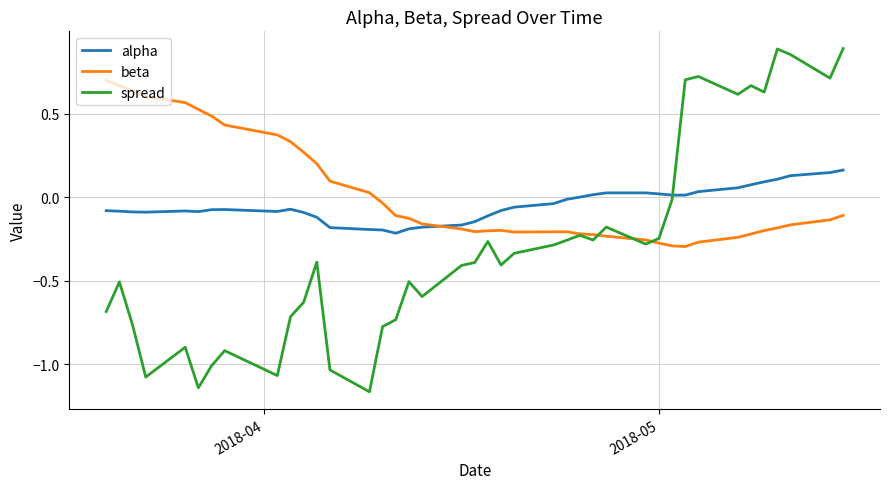

After their last crossing, which series has the higher values: spread or alpha?

spread